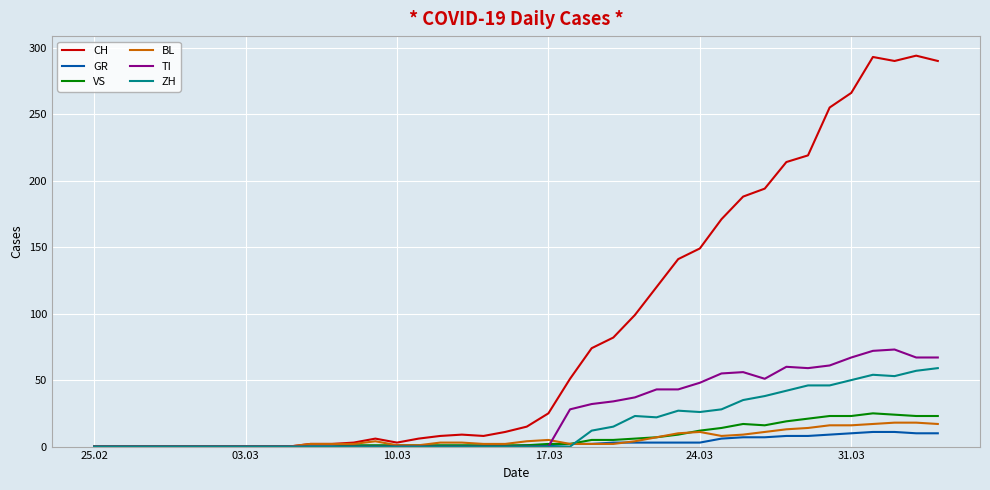

What is the highest value of the ZH series?

59